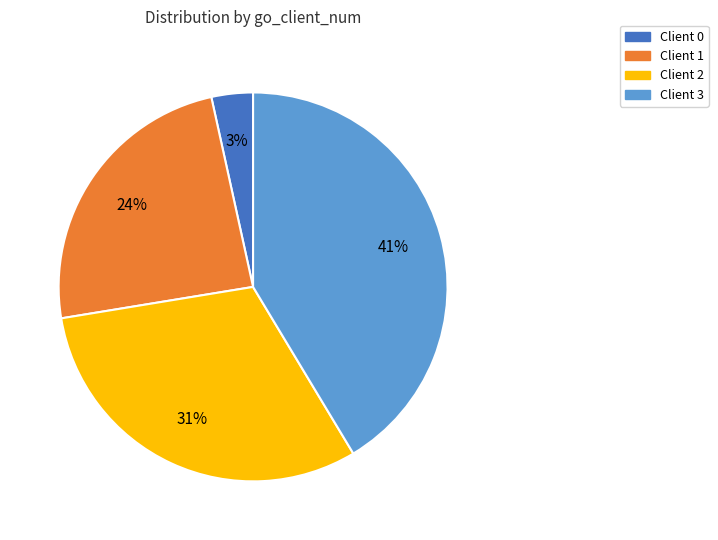

What percentage is the Client 2 slice, to the nearest percent?

31%